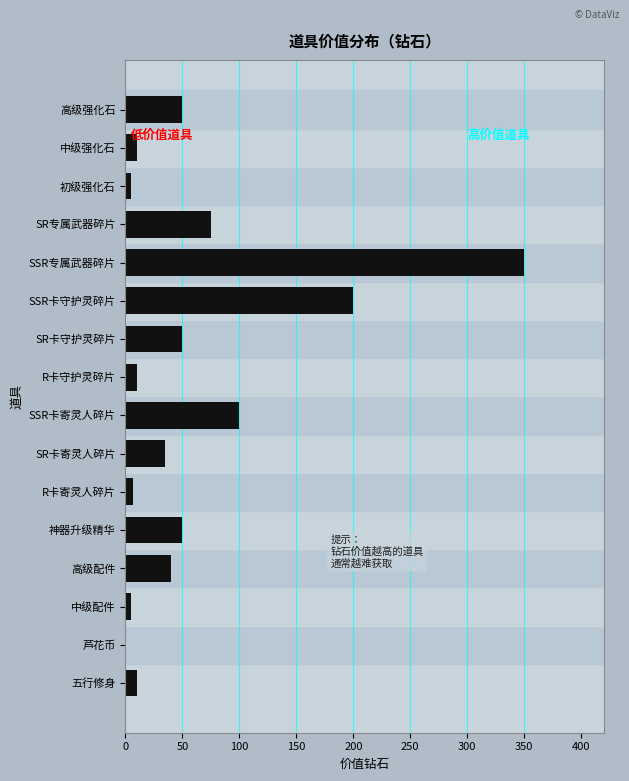

Reading bottom to top, transcribe all the data shown in this chart.

五行修身=10.0	芦花币=0.5	中级配件=5.0	高级配件=40.0	神器升级精华=50.0	R卡寄灵人碎片=7.0	SR卡寄灵人碎片=35.0	SSR卡寄灵人碎片=100.0	R卡守护灵碎片=10.0	SR卡守护灵碎片=50.0	SSR卡守护灵碎片=200.0	SSR专属武器碎片=350.0	SR专属武器碎片=75.0	初级强化石=5.0	中级强化石=10.0	高级强化石=50.0